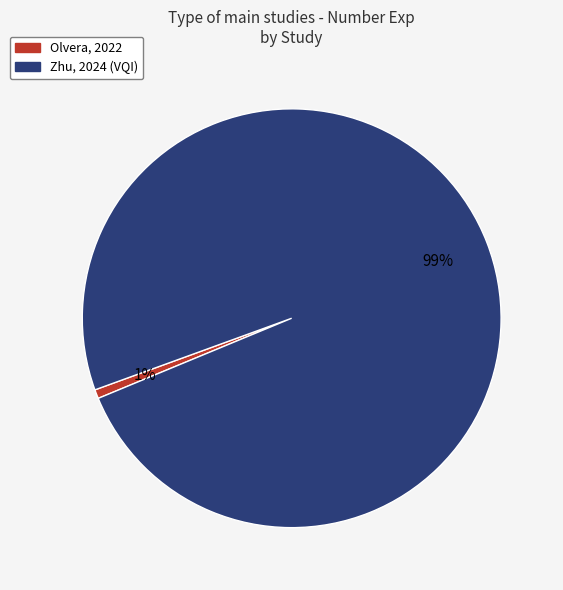

Which slice represents more than half of the pie?

Zhu, 2024 (VQI)